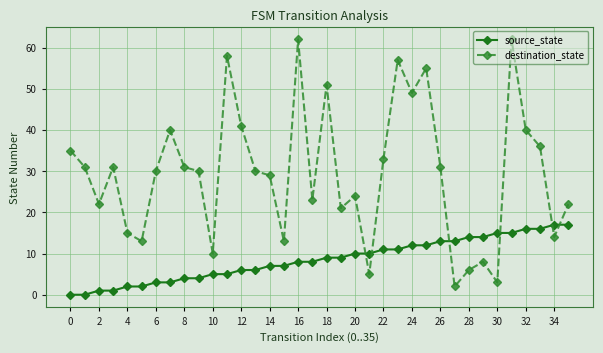

What is the difference between the maximum and minimum values in the destination_state series?

60